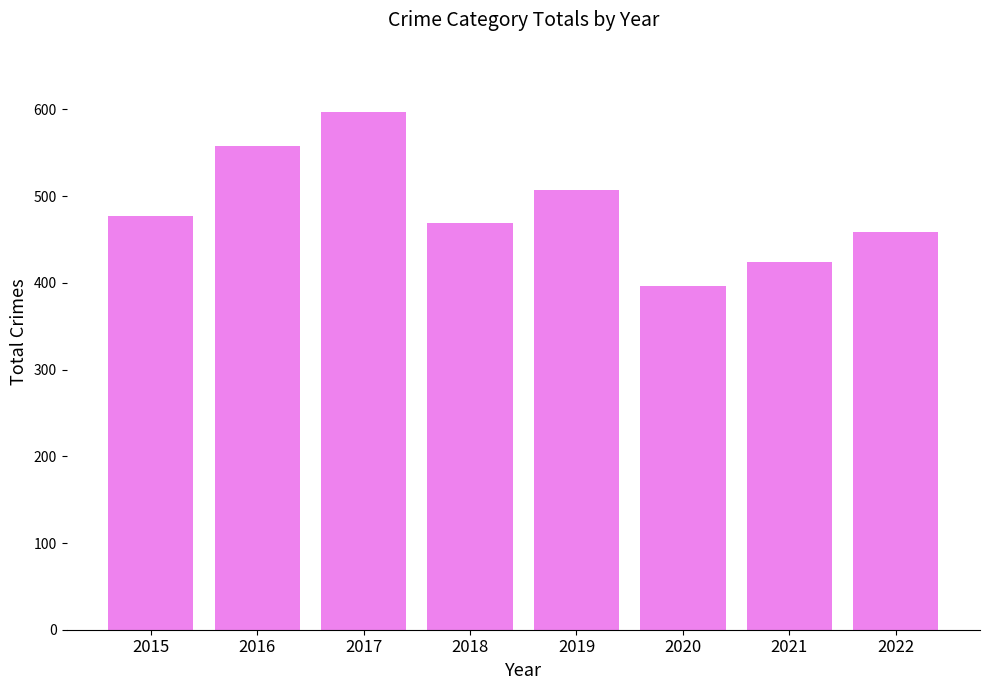

Is it true that the value at 2021 is 424?

True